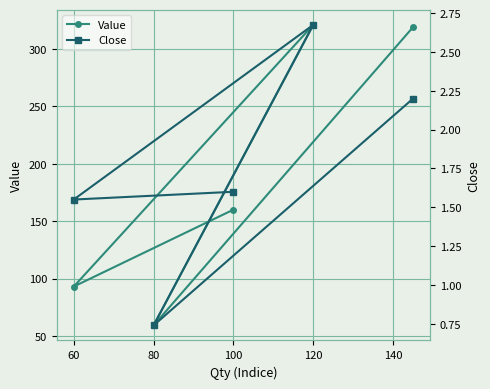

Rank the series by their maximum value, from highest to lowest.

Value, Close